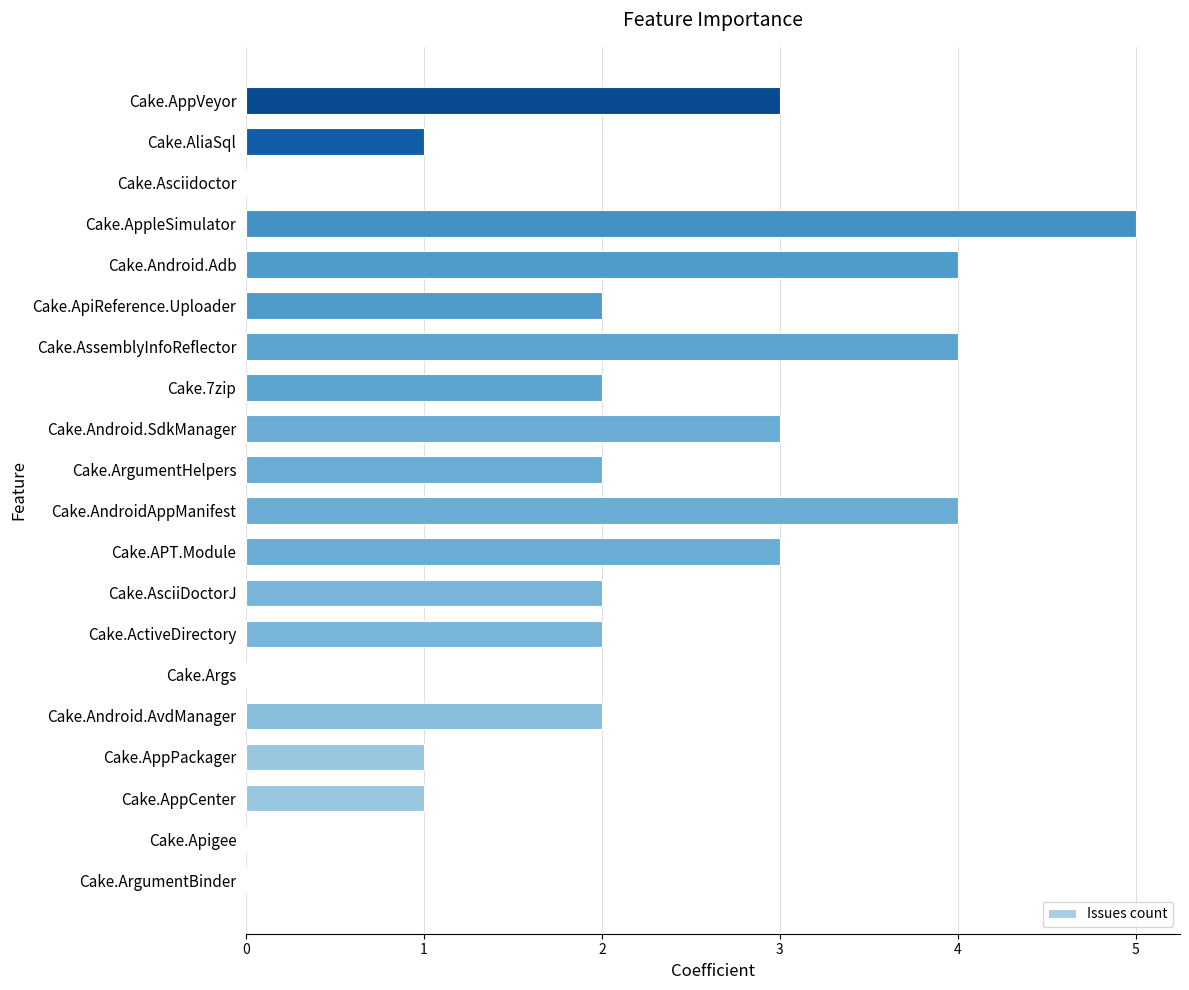

How many distinct data groups are displayed?

1